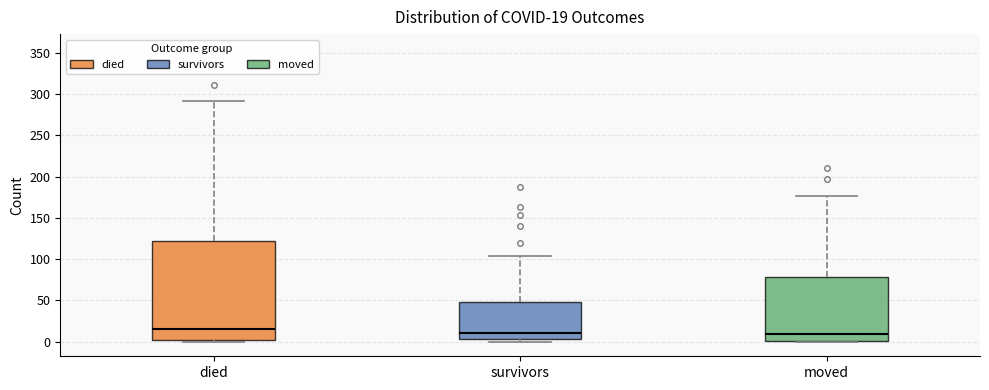

Which box's median line is the highest?

died